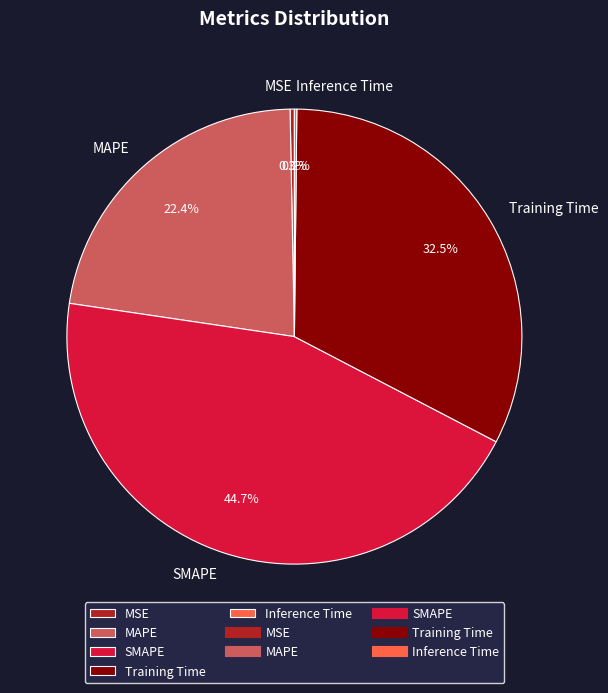

To the nearest percent, what is the difference between the MSE and Training Time slice percentages?

32%